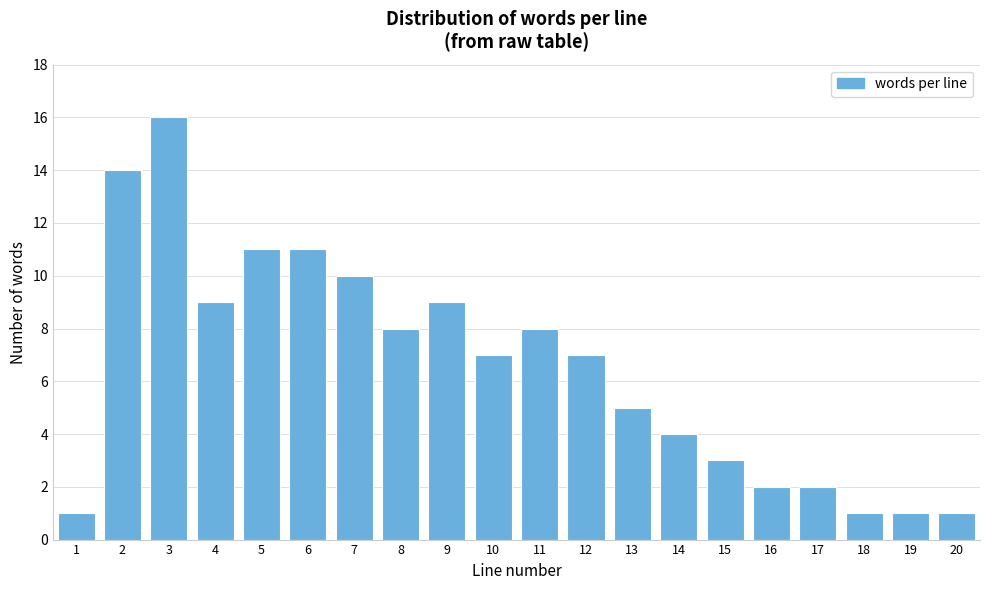

Reading right to left, what are all the values shown in this chart?

1	1	1	2	2	3	4	5	7	8	7	9	8	10	11	11	9	16	14	1